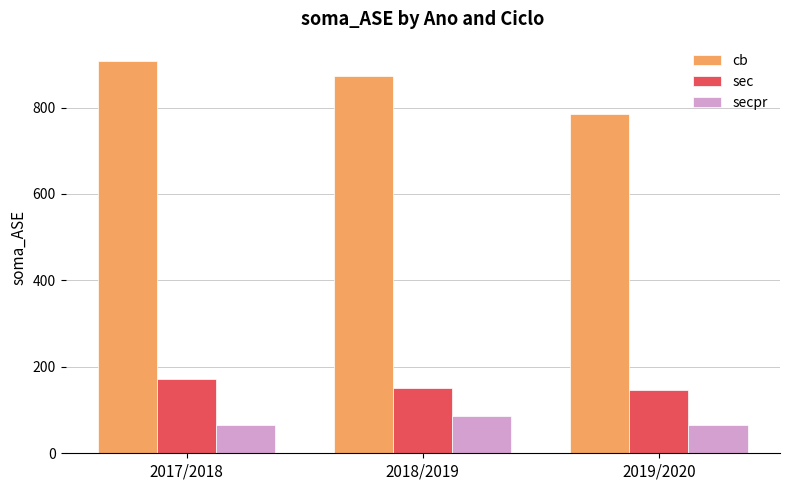

Which series has the largest total across all categories?

cb